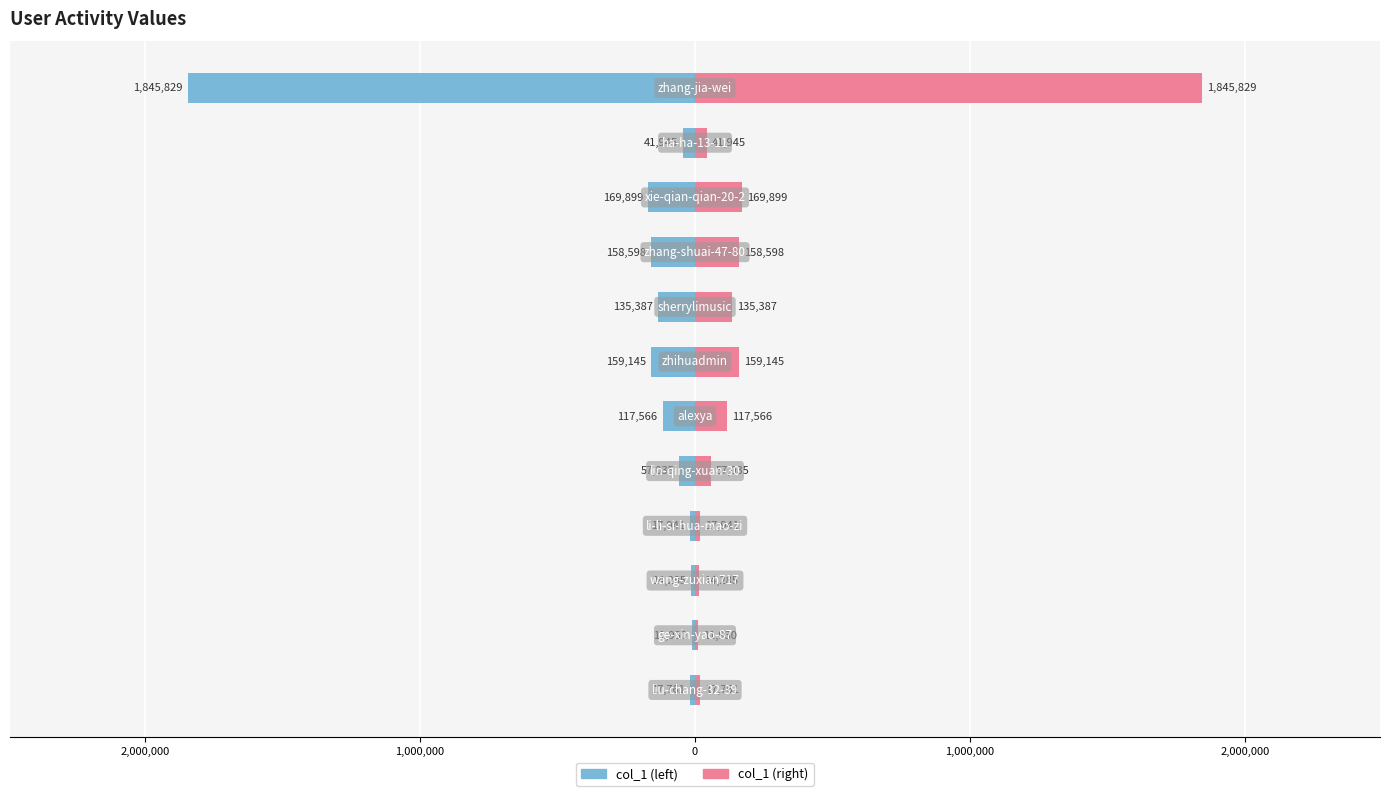

What is the difference between the highest and lowest values at 1,000,000?

28570